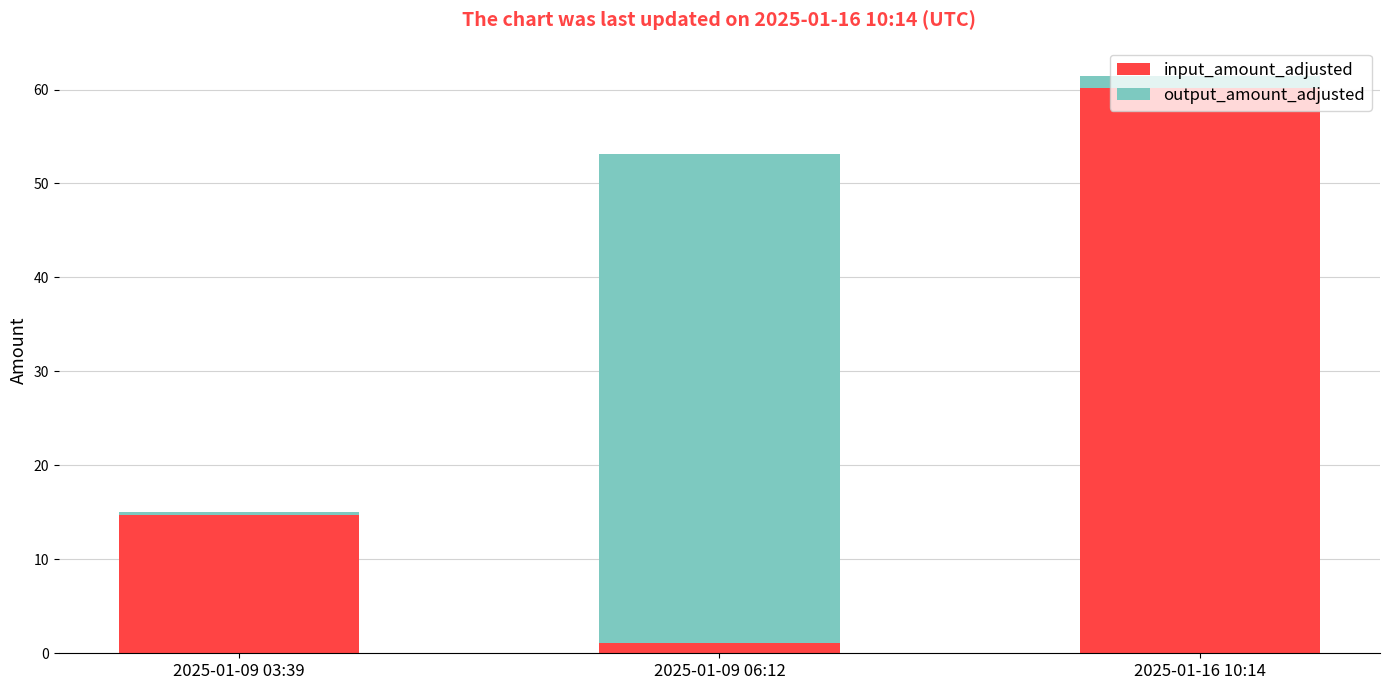

True or false: input_amount_adjusted has a value of 106.0 at 2025-01-16 10:14.

False